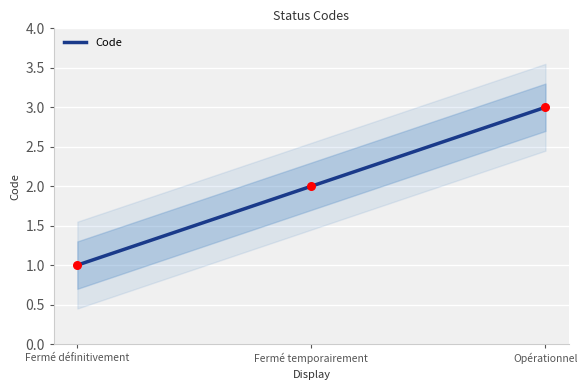

Which has a higher value, Fermé définitivement or Opérationnel?

Opérationnel